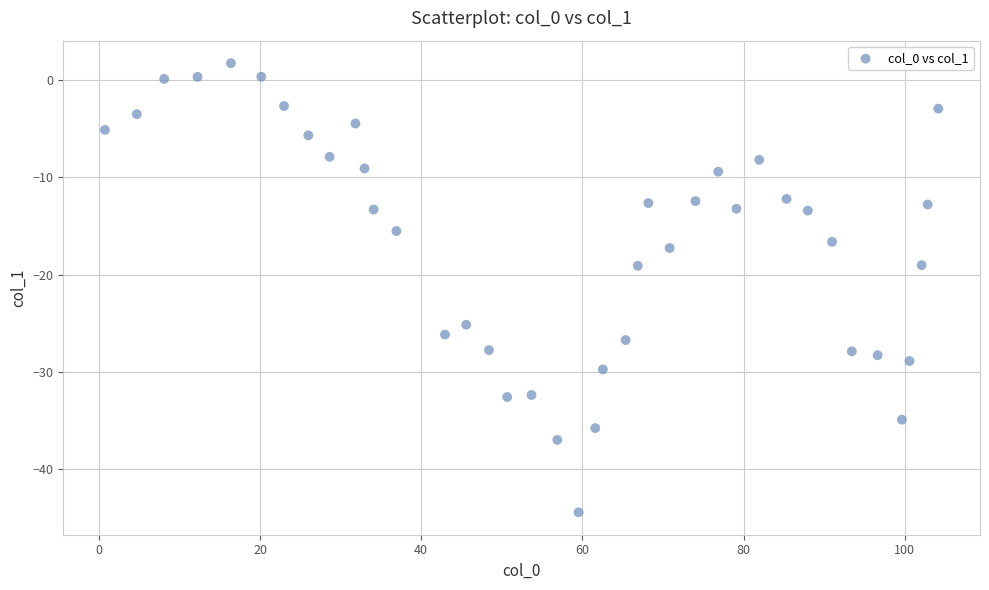

What is the range of Y values (max minus min)?

46.2